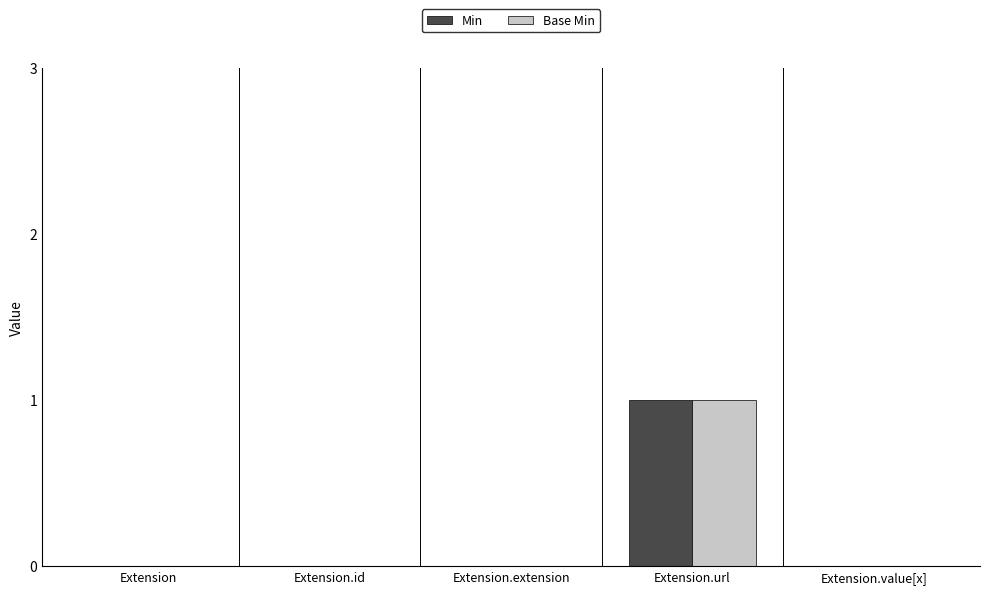

Reading left to right, extract all data points from this chart.

Min: Extension=0	Extension.id=0	Extension.extension=0	Extension.url=1	Extension.value[x]=0
Base Min: Extension=0	Extension.id=0	Extension.extension=0	Extension.url=1	Extension.value[x]=0